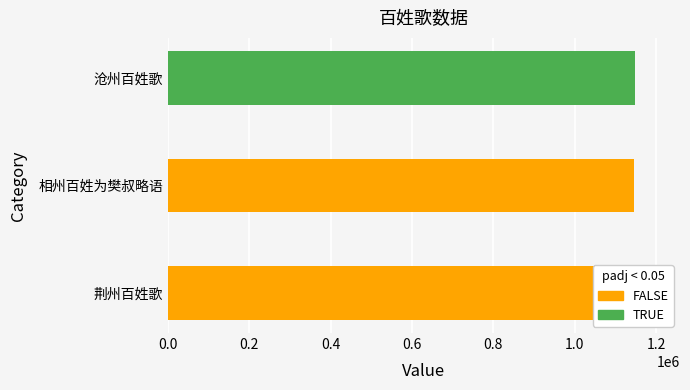

What is the change in value from 荆州百姓歌 to 沧州百姓歌?

-50565